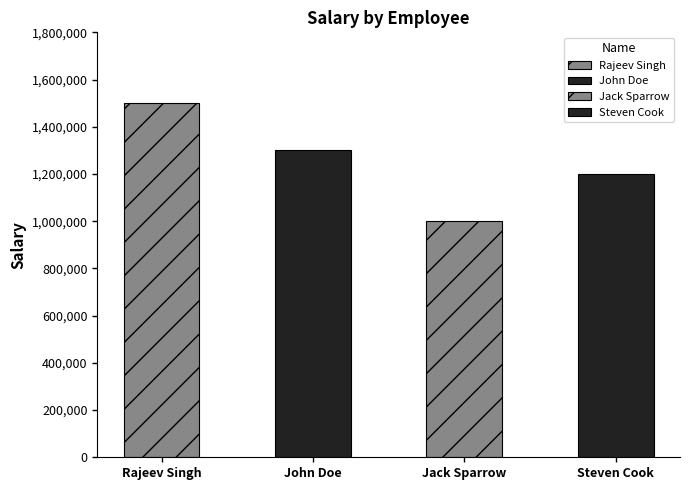

What is the value of the 3rd bar from the left?

1000000